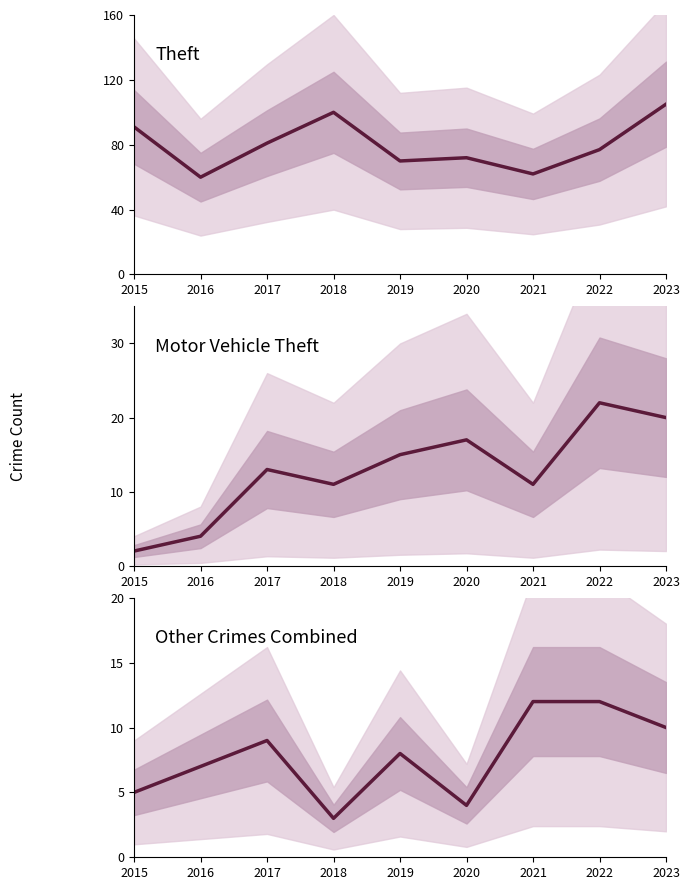

At how many categories does at least one series exceed 21?

9